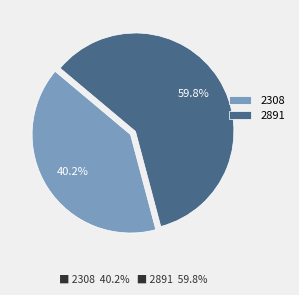

How many segments does this pie chart have?

2